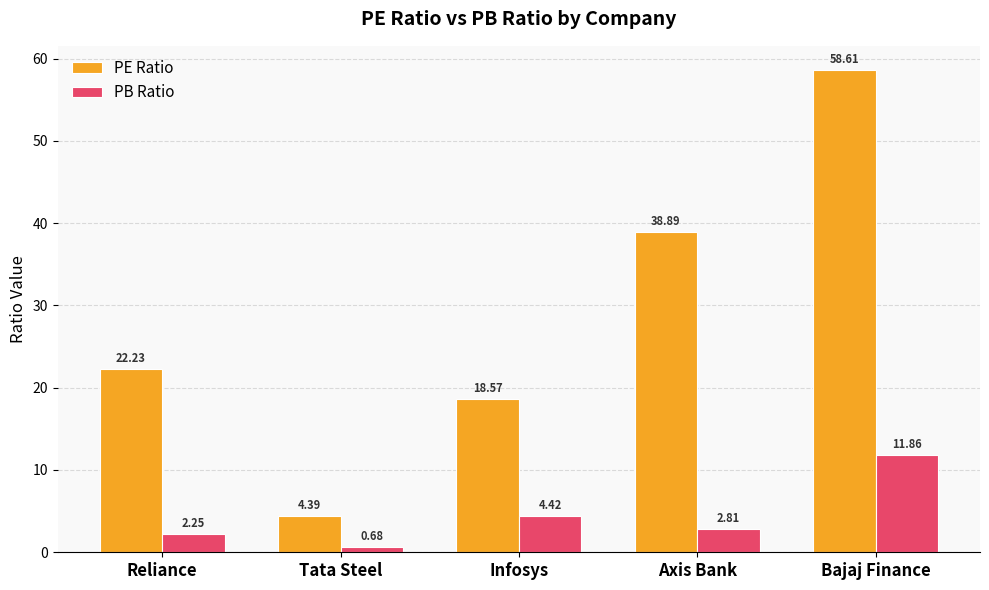

What is the total value across all series at Axis Bank?

41.7